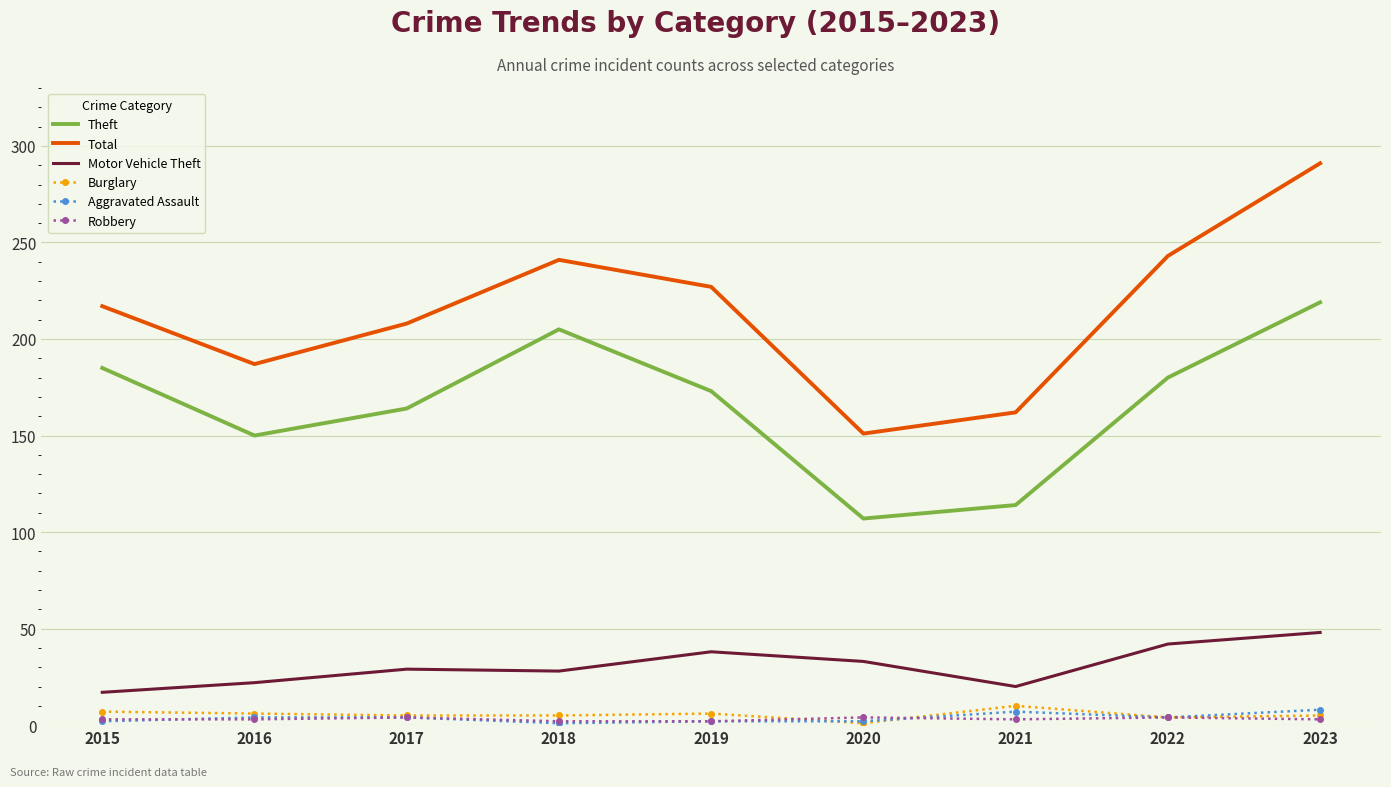

The Robbery series shows 3 at 2021. True or false?

True